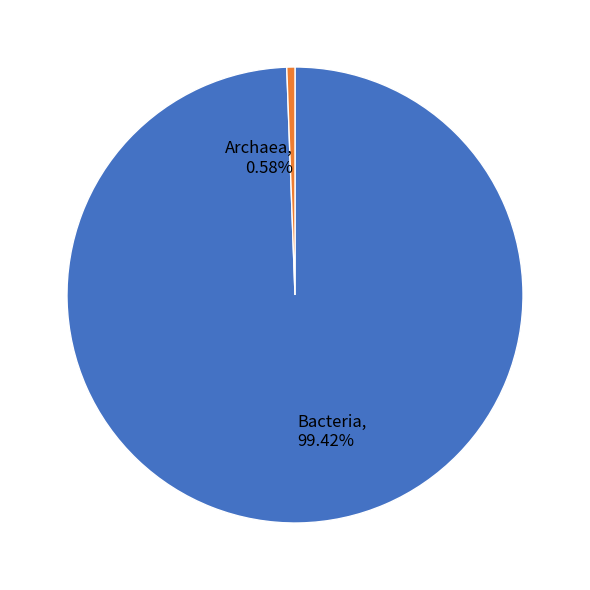

True or false: Archaea accounts for 1% of the total.

True